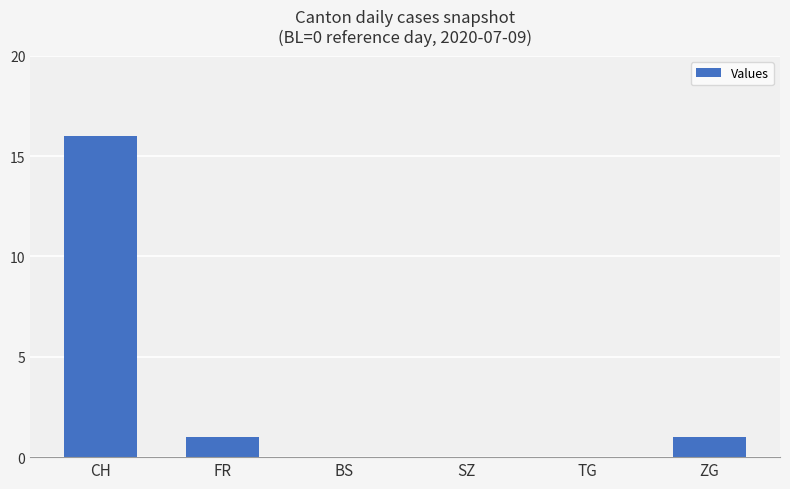

At which label does the data first exceed 1?

CH